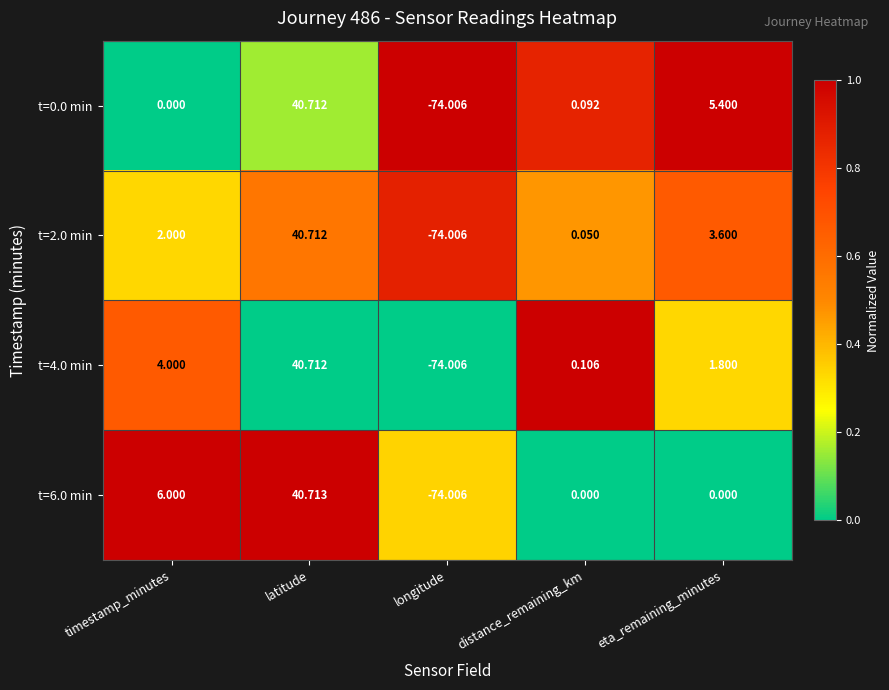

What is the spread (max minus min) of values at longitude?

0.0